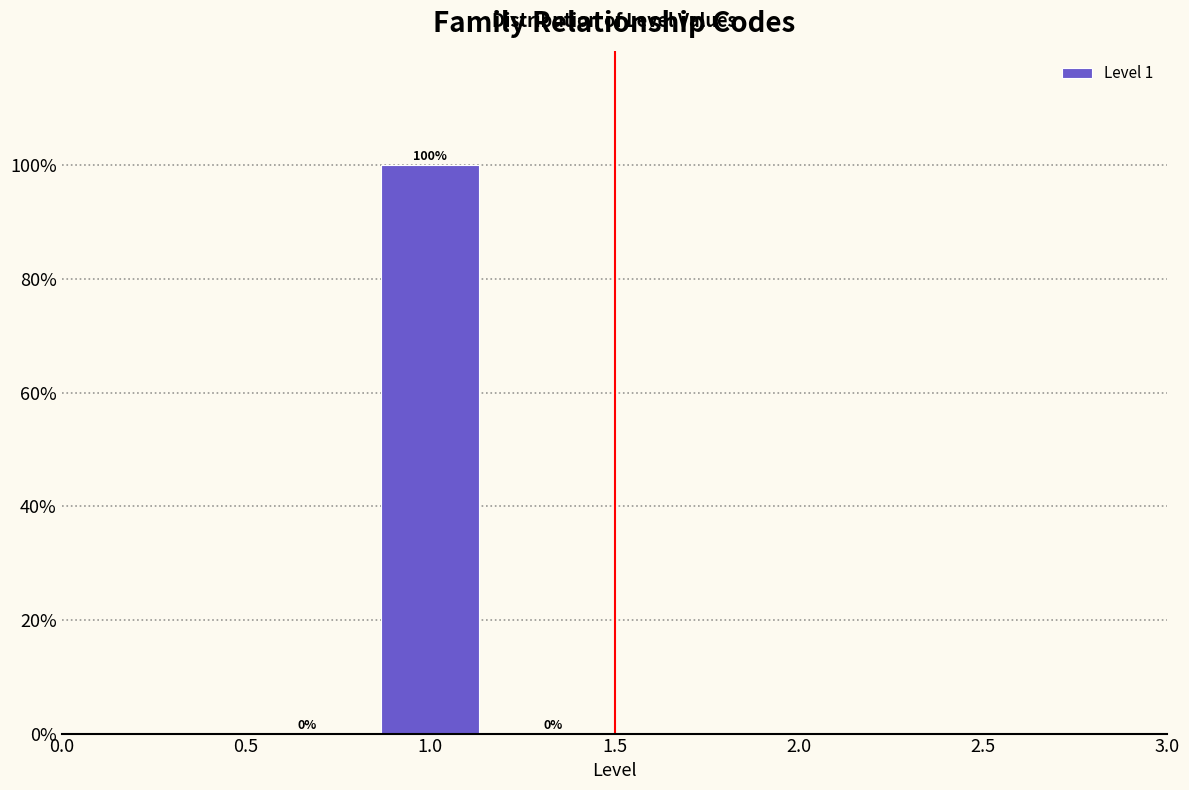

Reading left to right, list every bar in this chart as the range it spans on the x-axis followed by its height. The bar edges are not printed on the chart, so give them approximately, as read against the axis.

0.50 to 0.85: 0
0.85 to 1.15: 100
1.15 to 1.50: 0